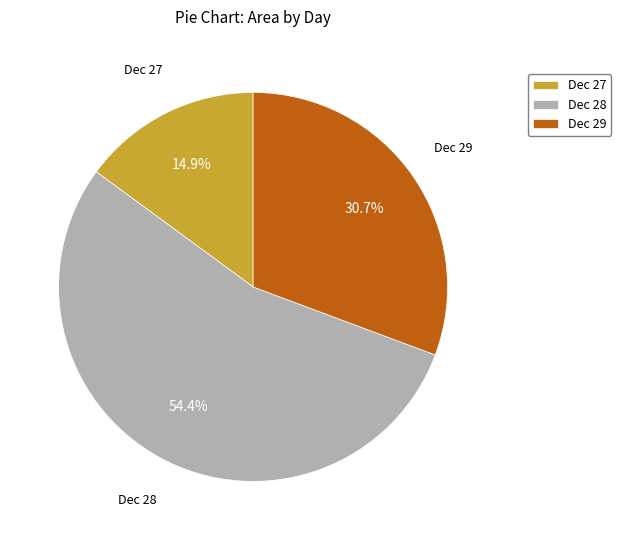

Which slice represents more than half of the pie?

Dec 28